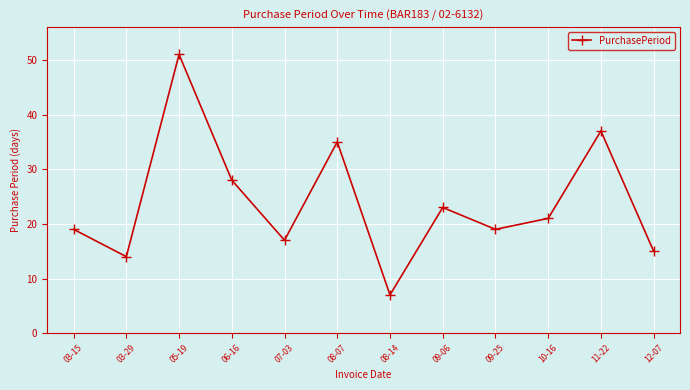

Which category has the lowest value across all series?

08-14